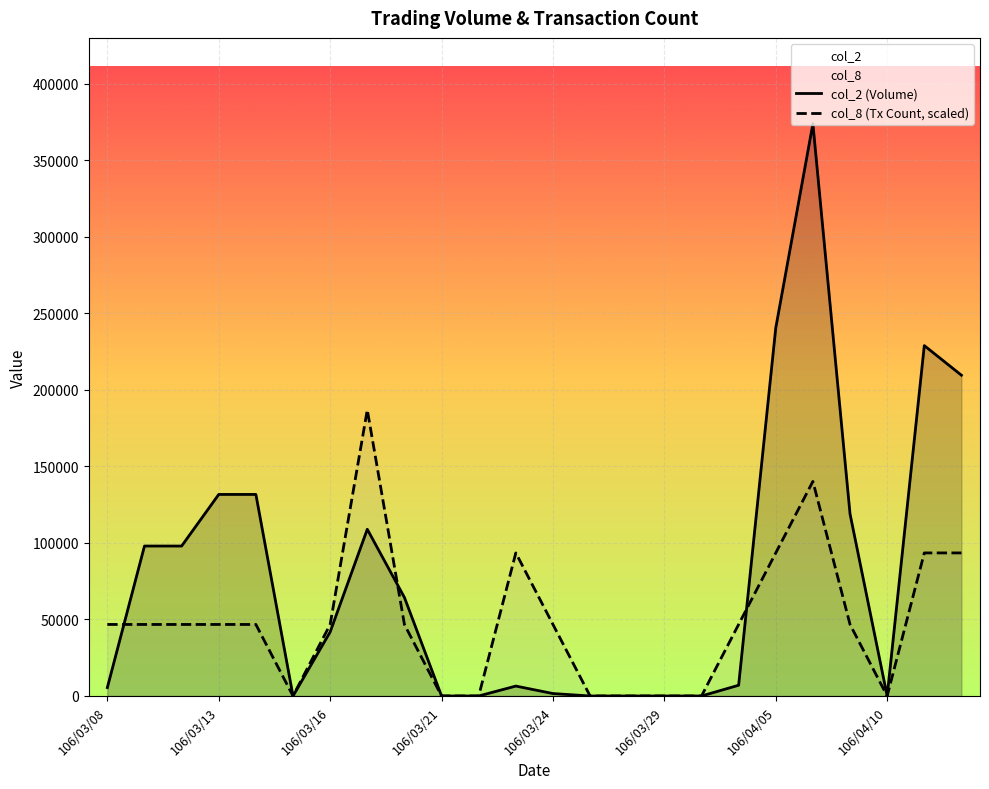

Which series changed the most between 13 and 20?

col_2 (Volume)